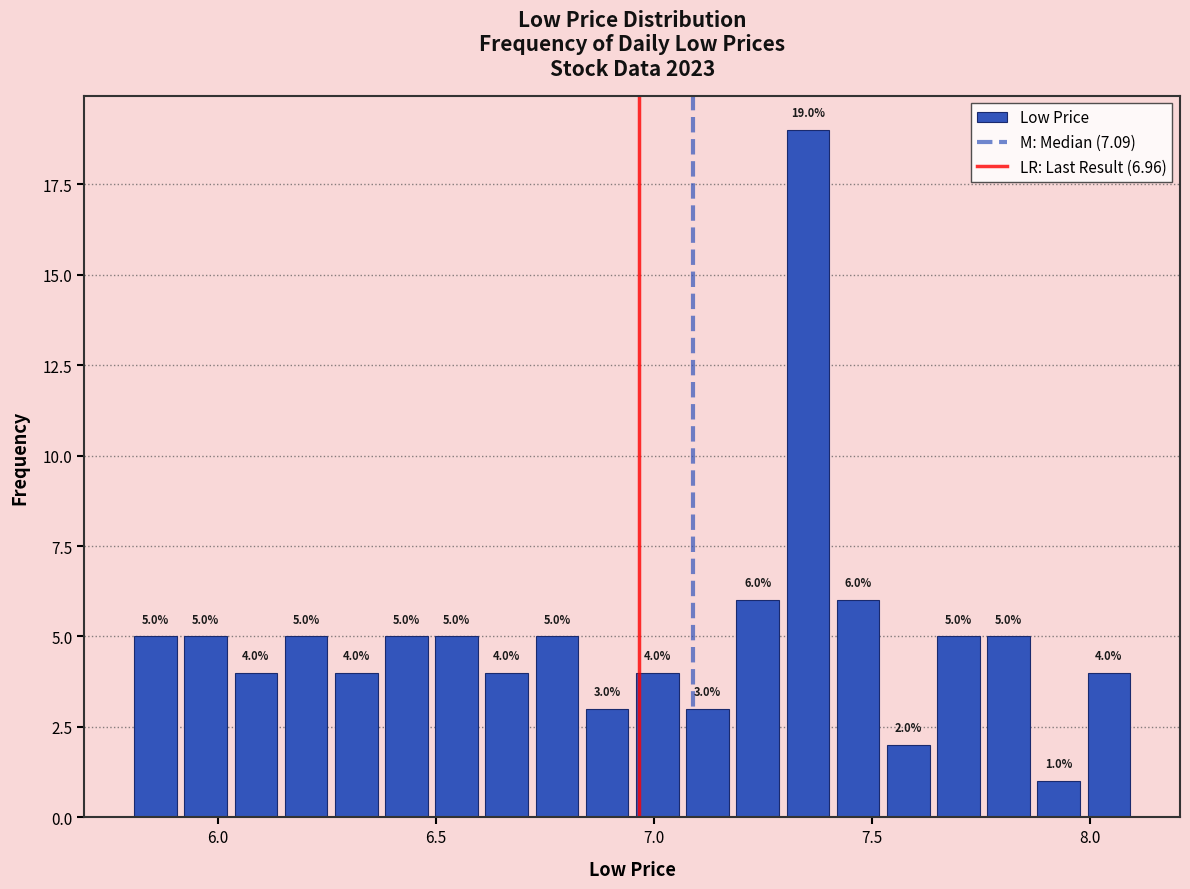

Read against the x-axis, roughly where is the centre of the tallest bar?

7.35